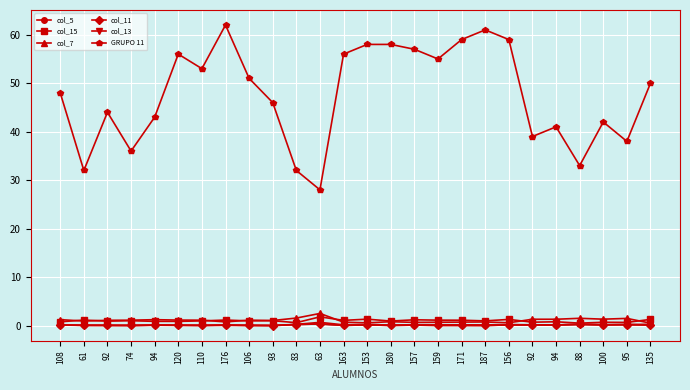

The value of col_15 at 95 is 0.7. True or false?

True